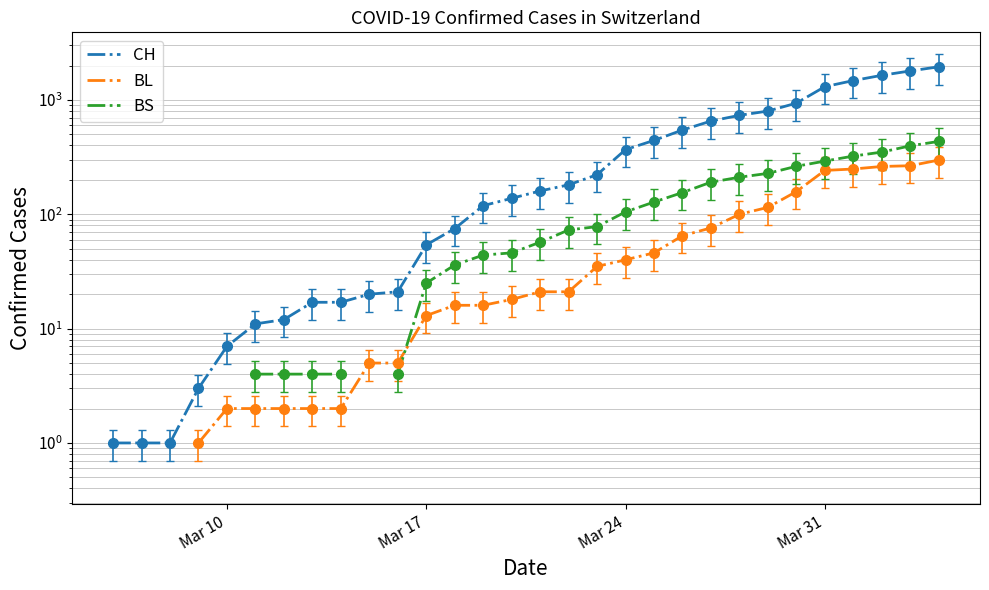

What is the value of the BS point at the 35th from the left?

263.0